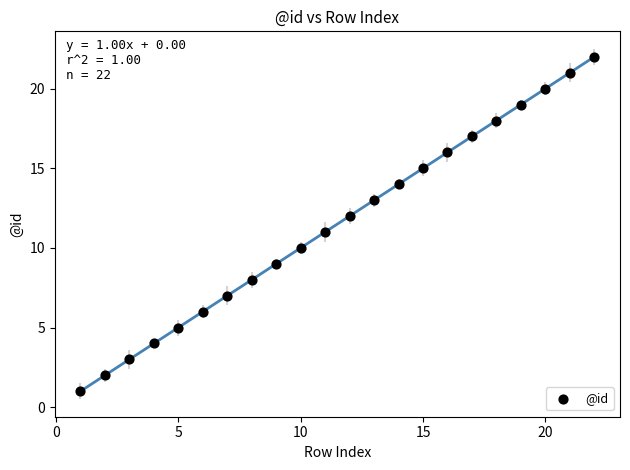

What is the range of Y values (max minus min)?

21